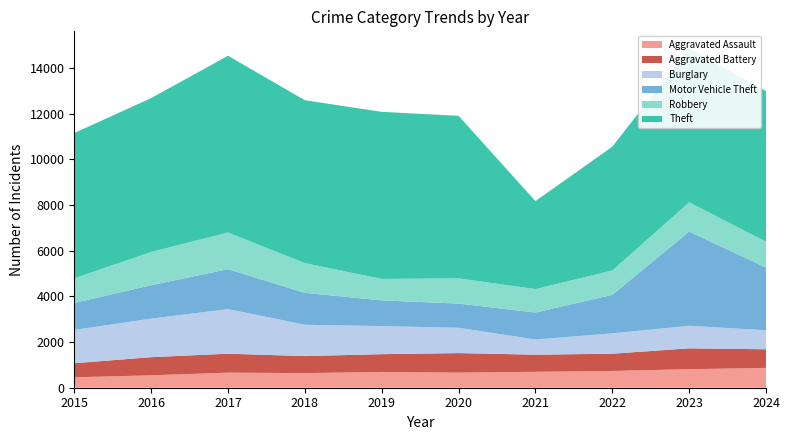

Reading left to right, transcribe all the data shown in this chart.

Aggravated Assault: 457	543	660	640	691	661	697	734	812	867
Aggravated Battery: 614	794	829	745	777	854	749	754	911	816
Burglary: 1457	1686	1950	1371	1229	1107	666	890	987	833
Motor Vehicle Theft: 1183	1461	1750	1396	1125	1060	1179	1687	4124	2741
Robbery: 1079	1456	1603	1302	940	1105	1026	1065	1279	1137
Theft: 6354	6733	7735	7127	7310	7111	3849	5417	6740	6584